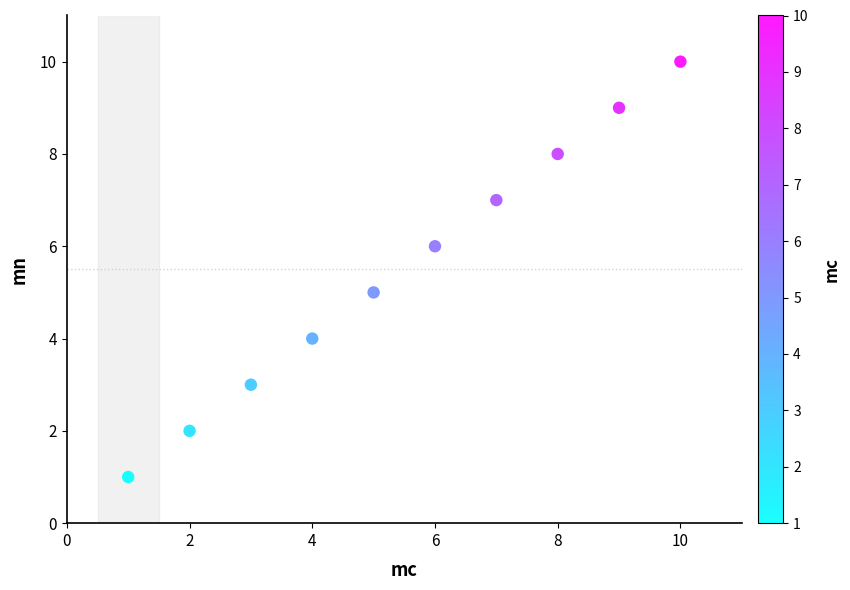

What is the average X value?

6